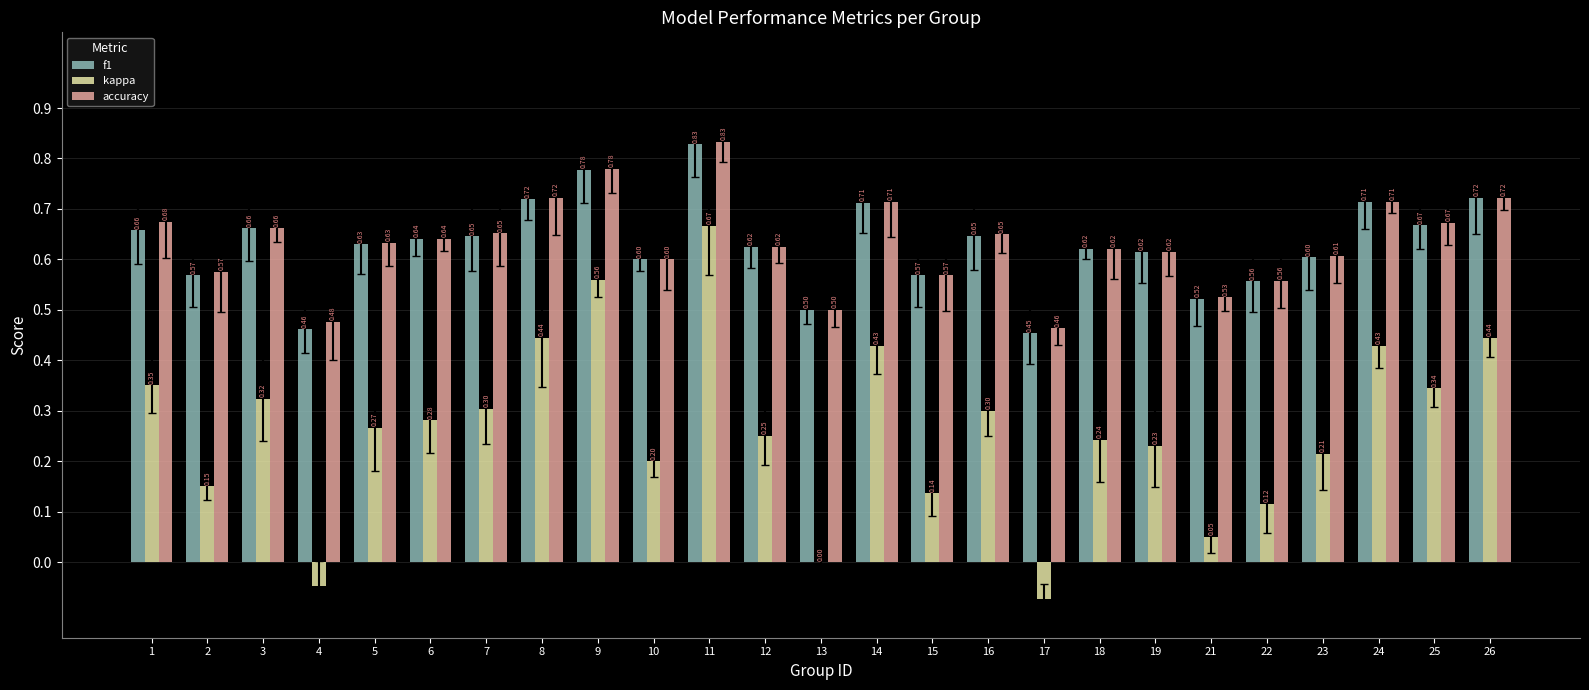

Are the bars horizontal?

No